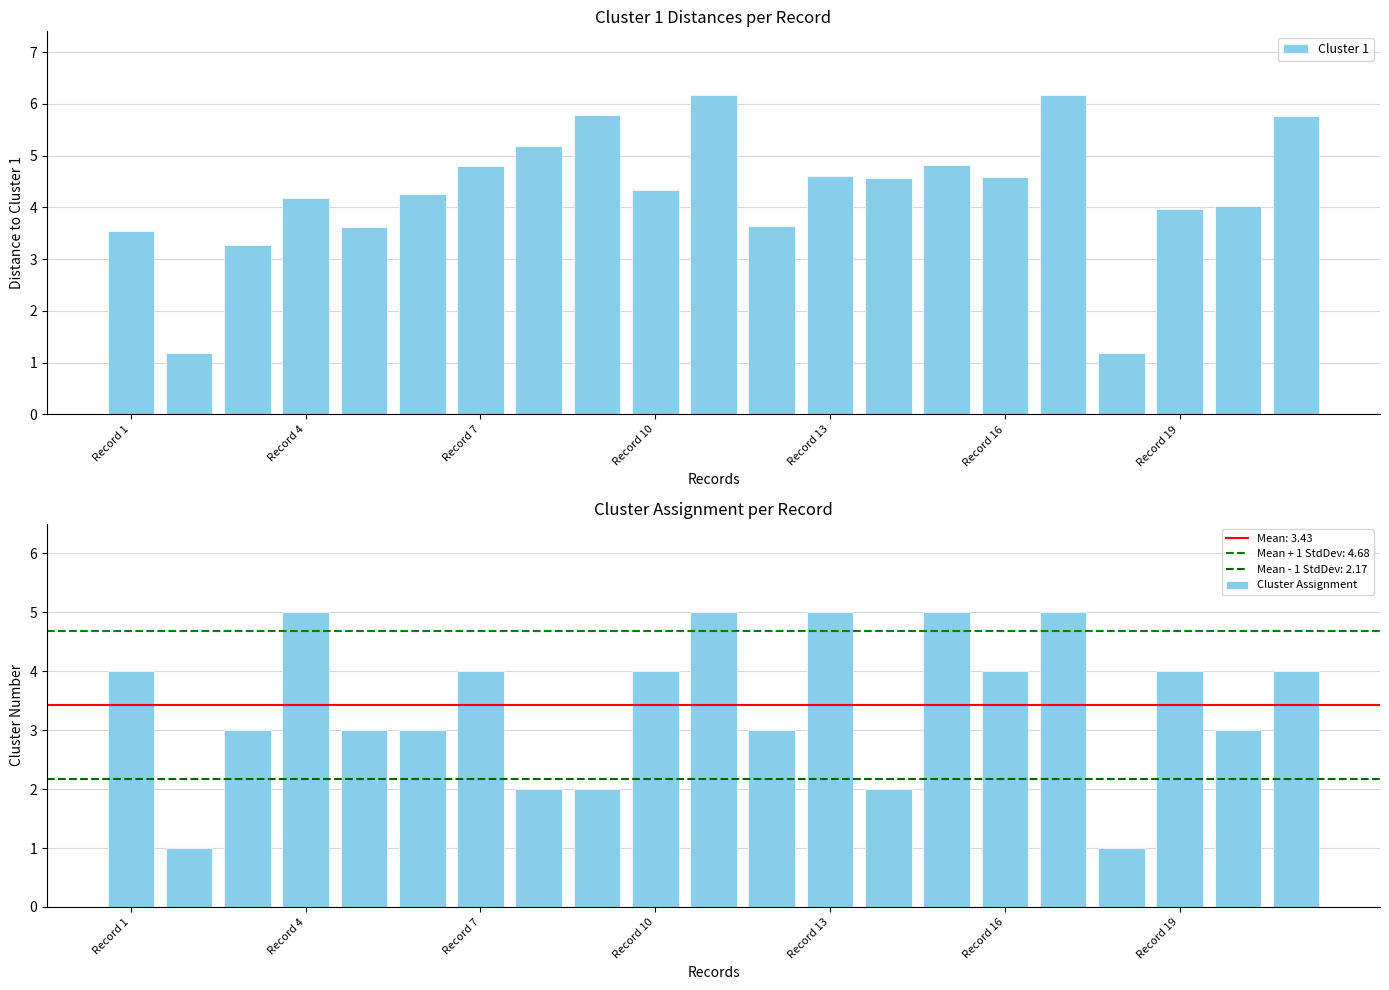

What position from the right is 7?

14